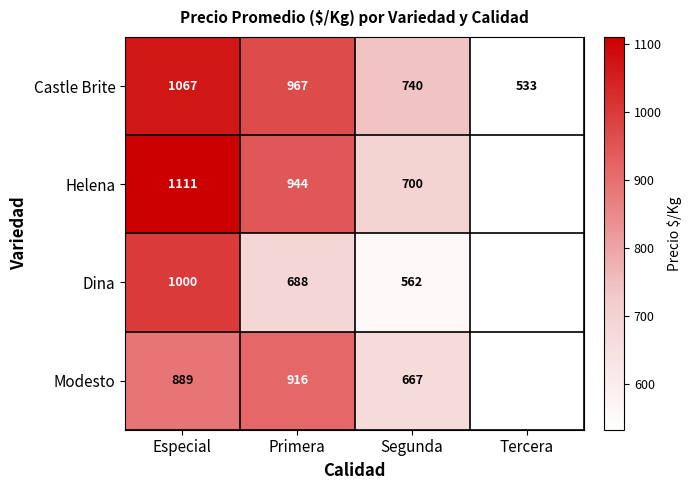

Which label corresponds to the largest value in the chart?

Especial